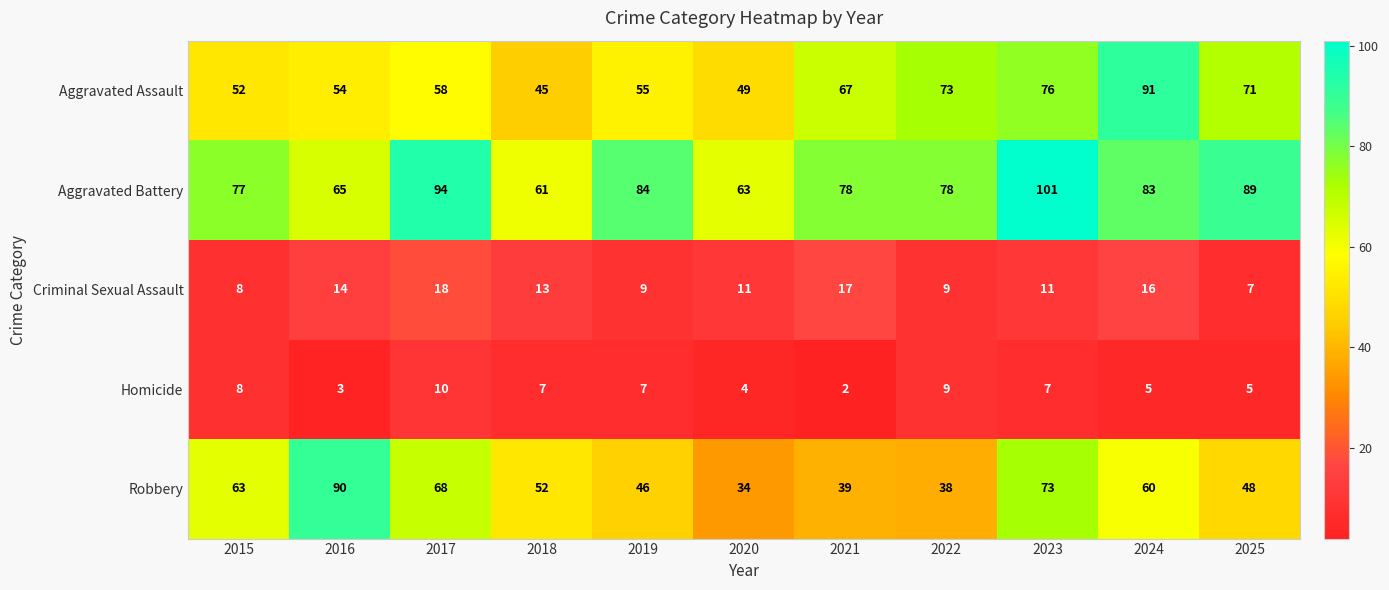

At 2021, list the series in order from largest to smallest.

Aggravated Battery, Aggravated Assault, Robbery, Criminal Sexual Assault, Homicide